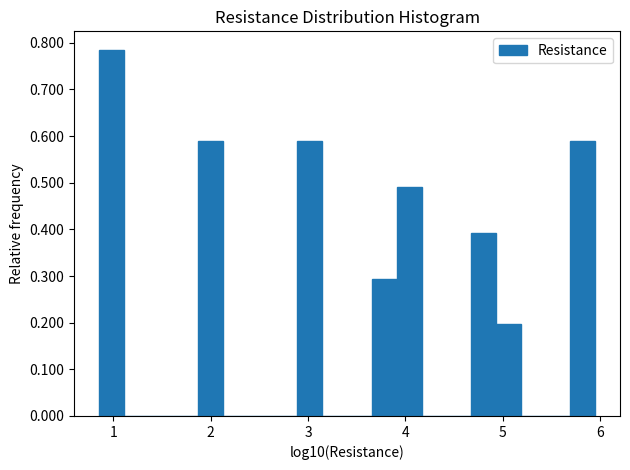

Read against the x-axis, roughly where is the centre of the tallest bar?

1.0